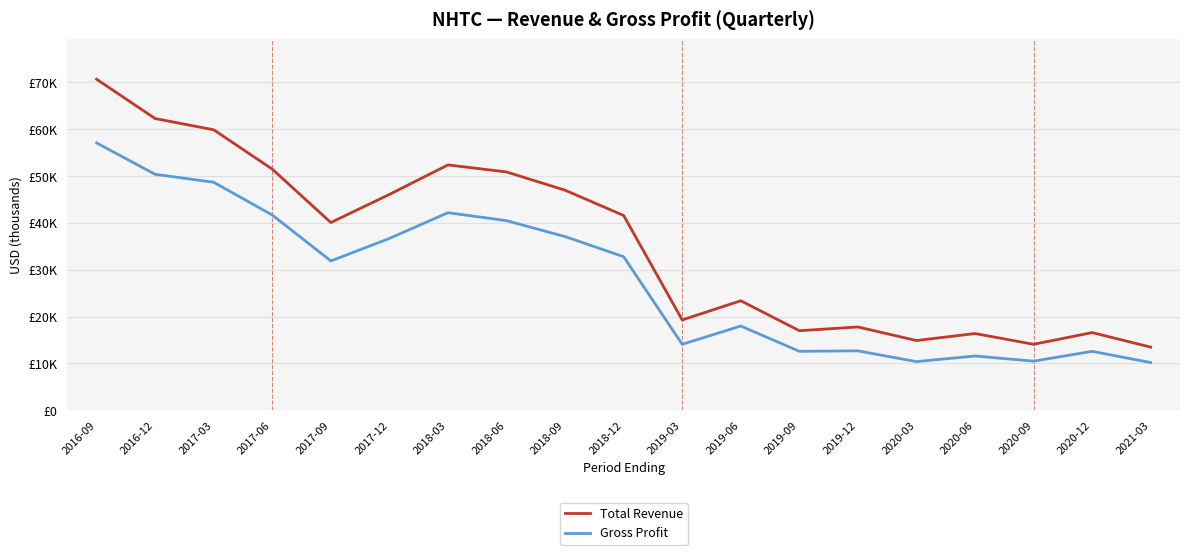

Where is the first local maximum for Total Revenue?

2018-03